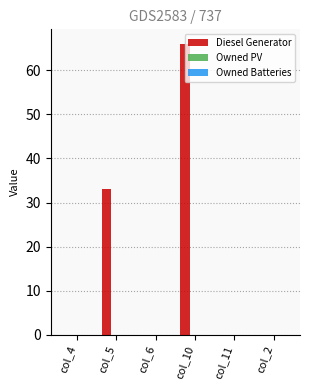

What is the greatest value displayed?

66